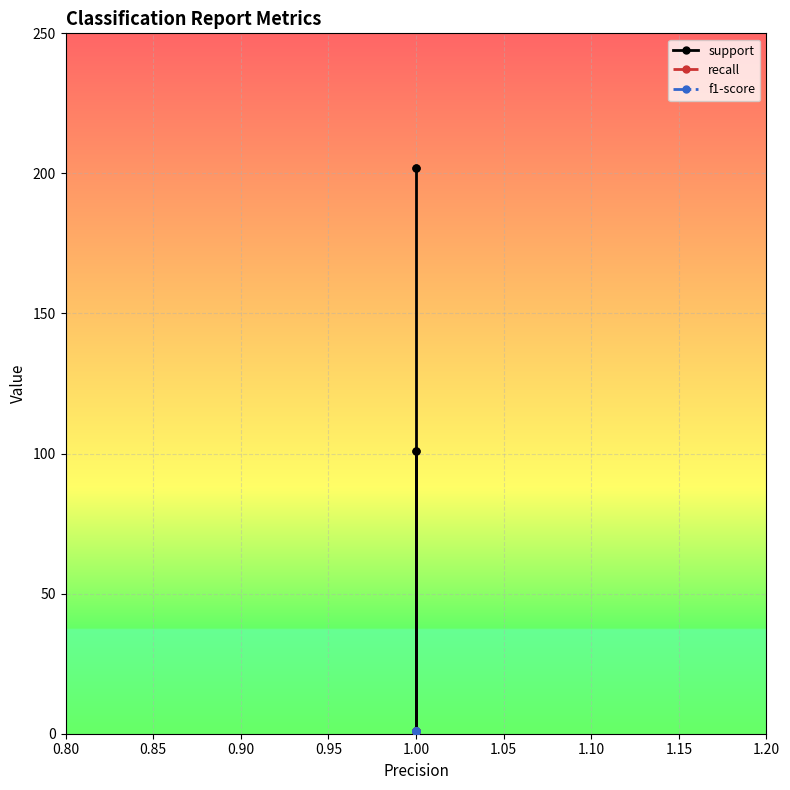

What is the maximum value shown in the chart?

202